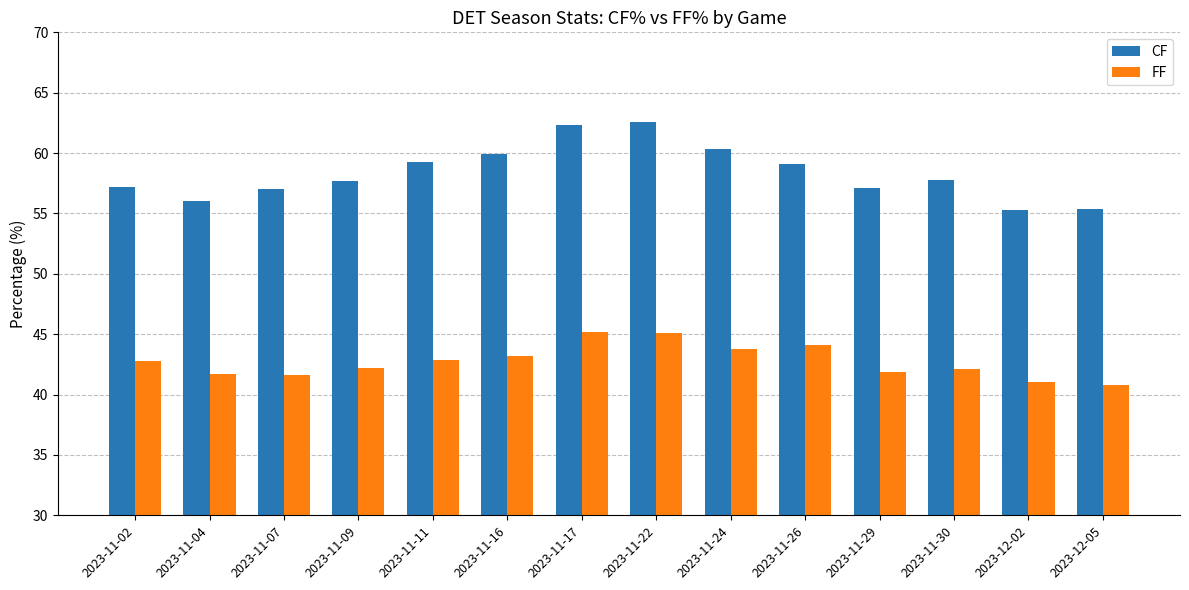

At how many categories does at least one series exceed 46?

14